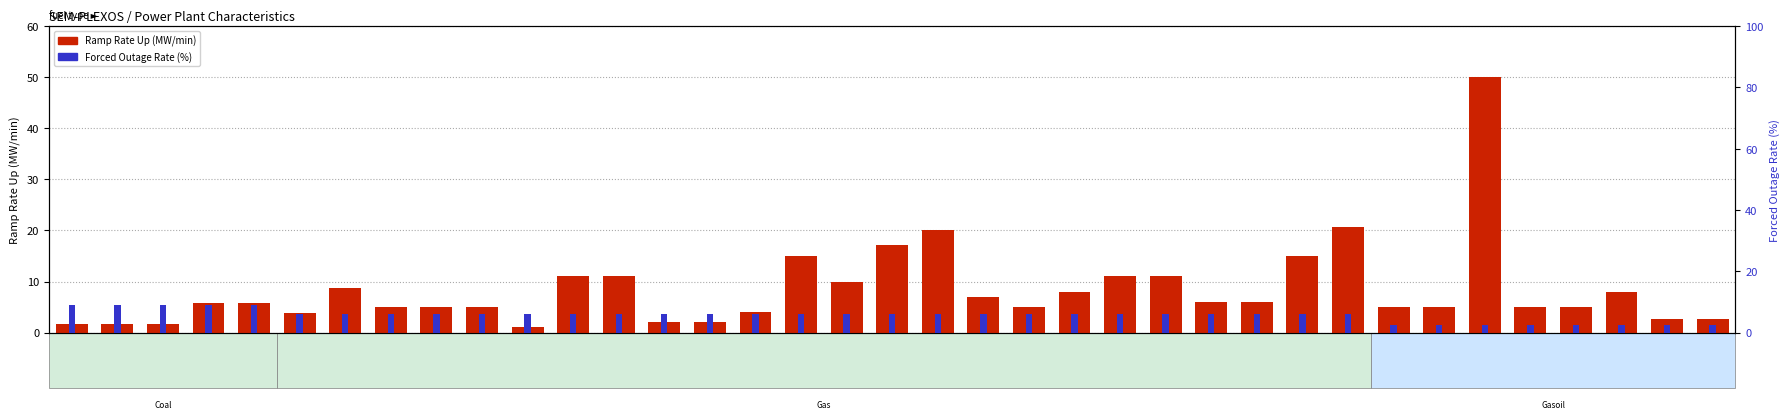

At which category is the sum across all series the highest?

CGT8